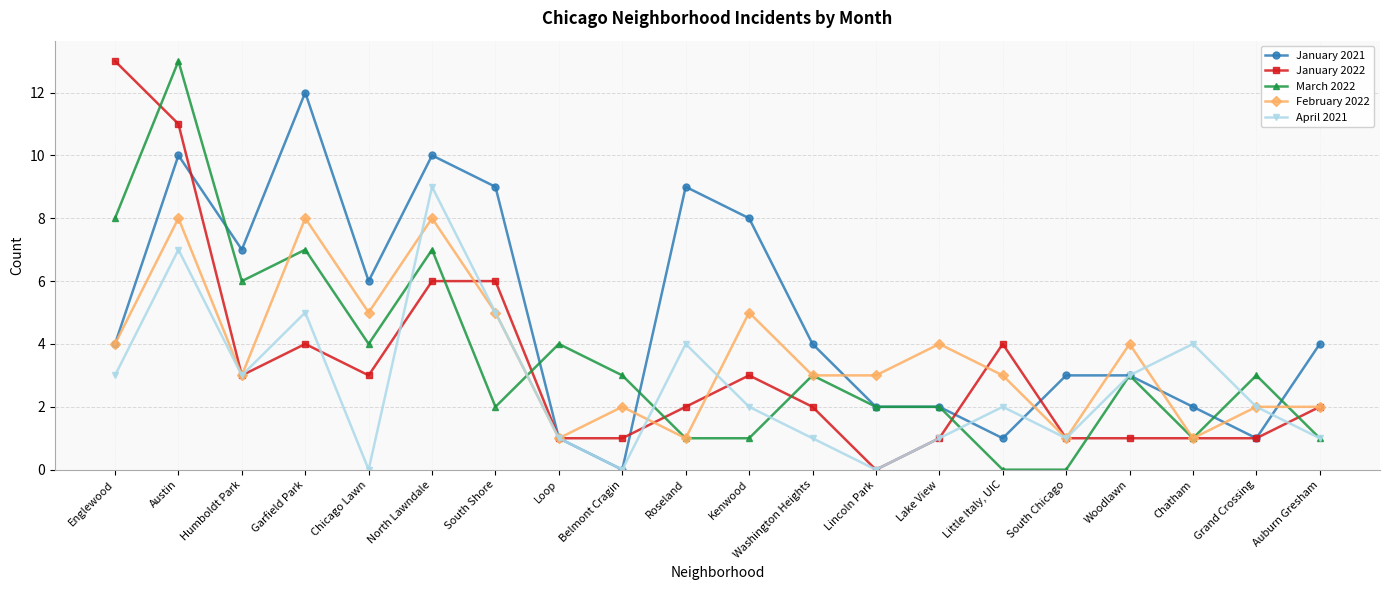

How many interior local peaks does the April 2021 series have?

6